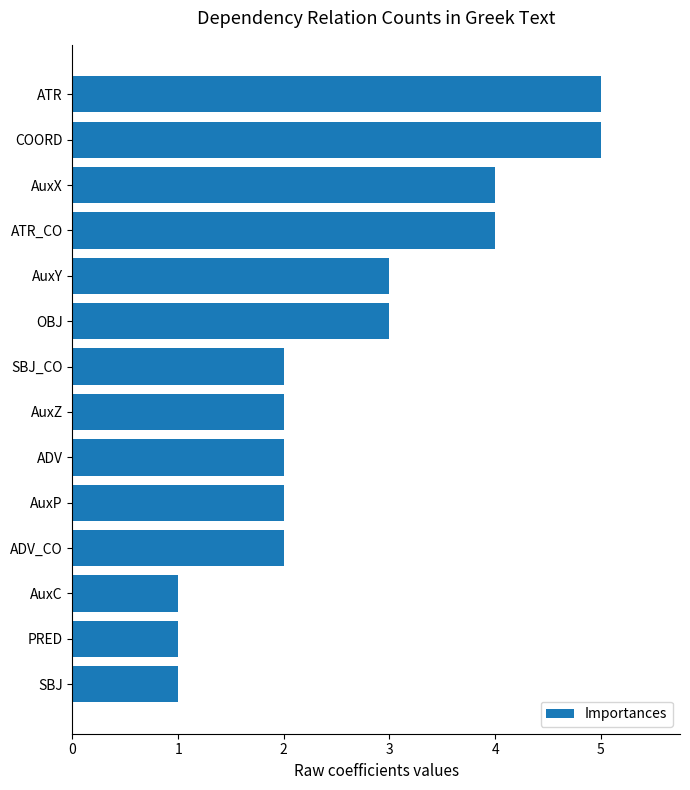

What is the minimum value shown in the chart?

1